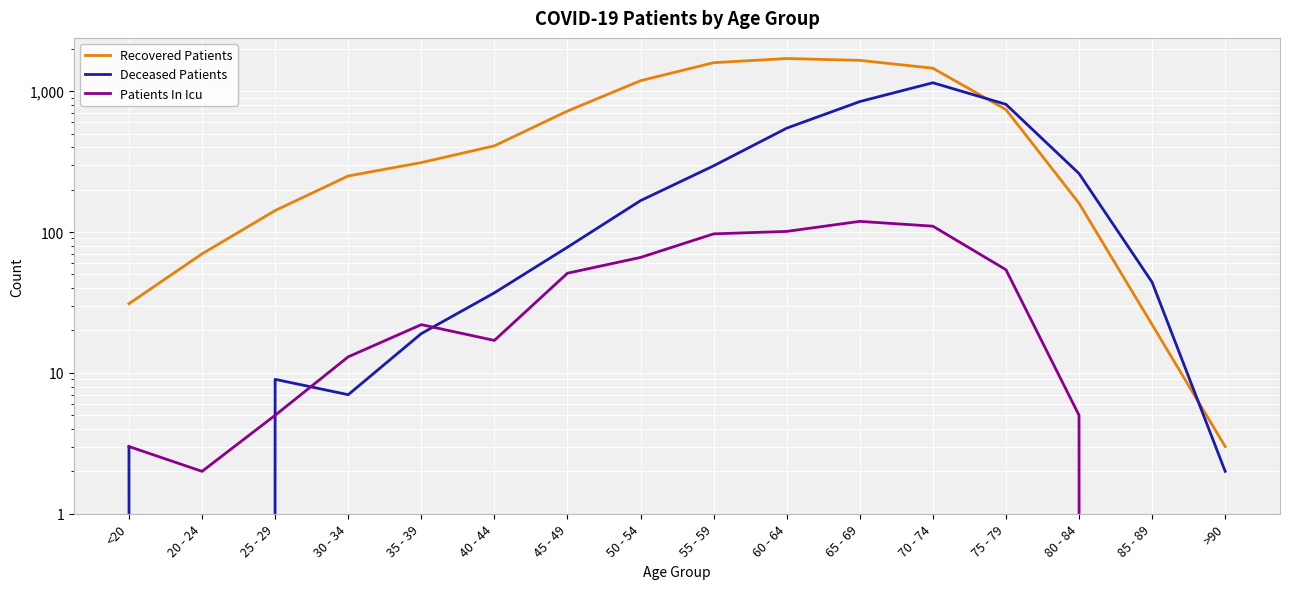

True or false: Recovered Patients has more than 0 interior local peaks.

True